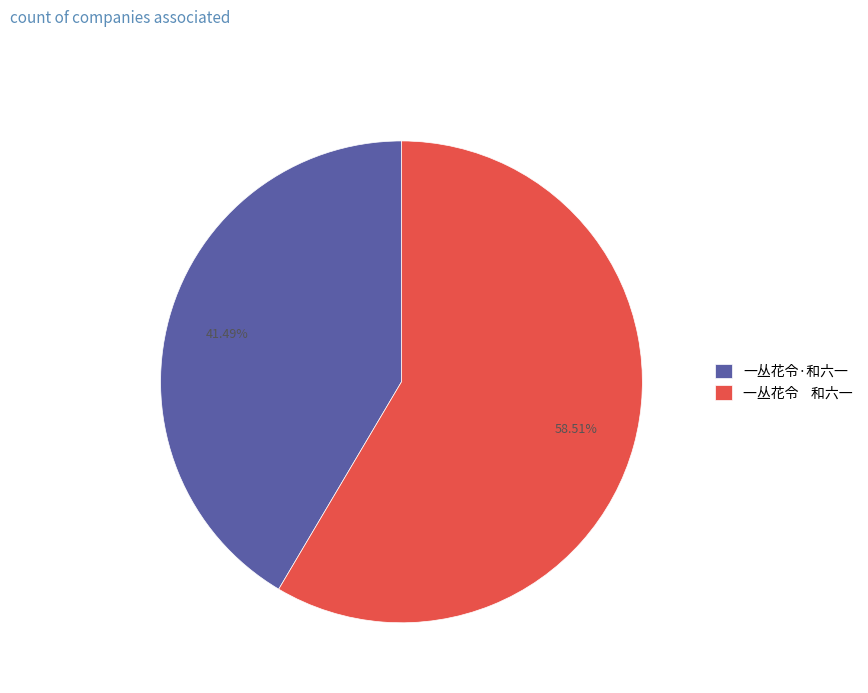

Rank the categories by value from highest to lowest.

一丛花令 和六一, 一丛花令·和六一